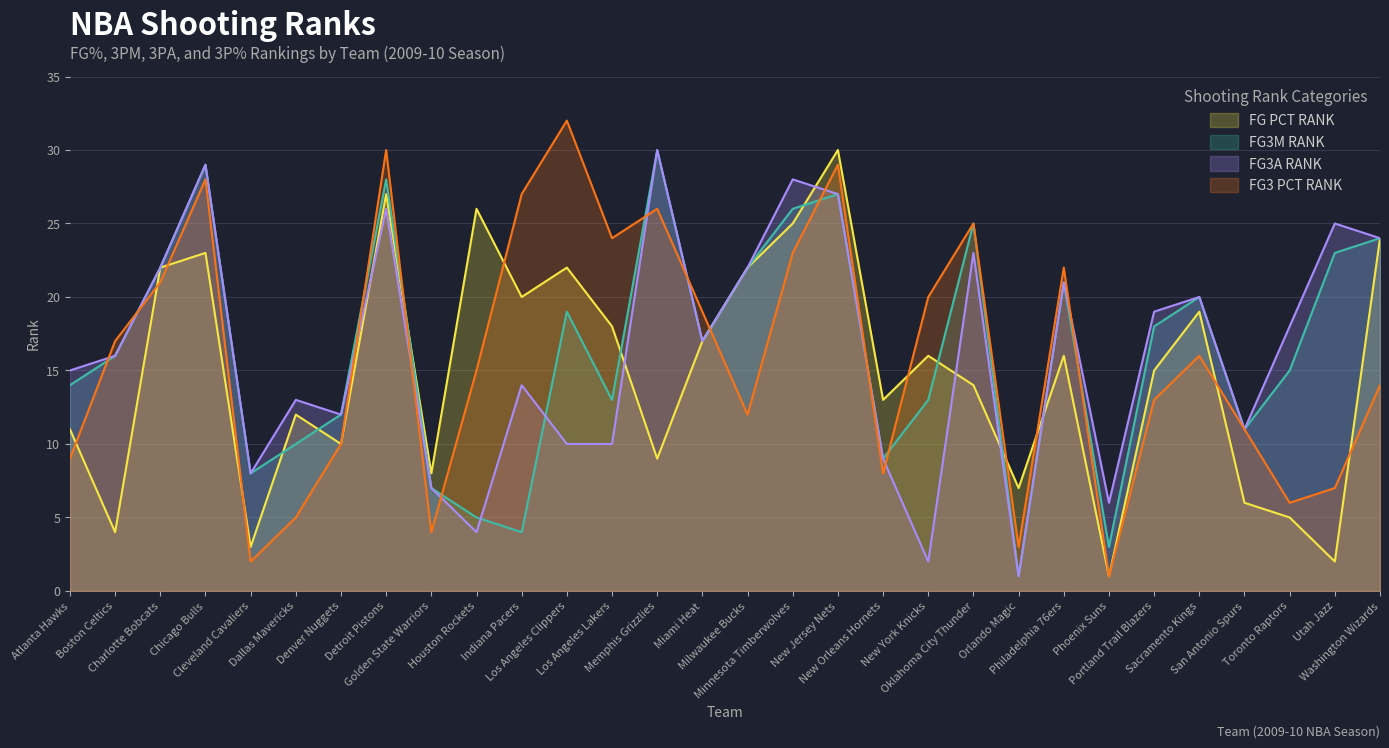

What is the minimum value shown in the chart?

1